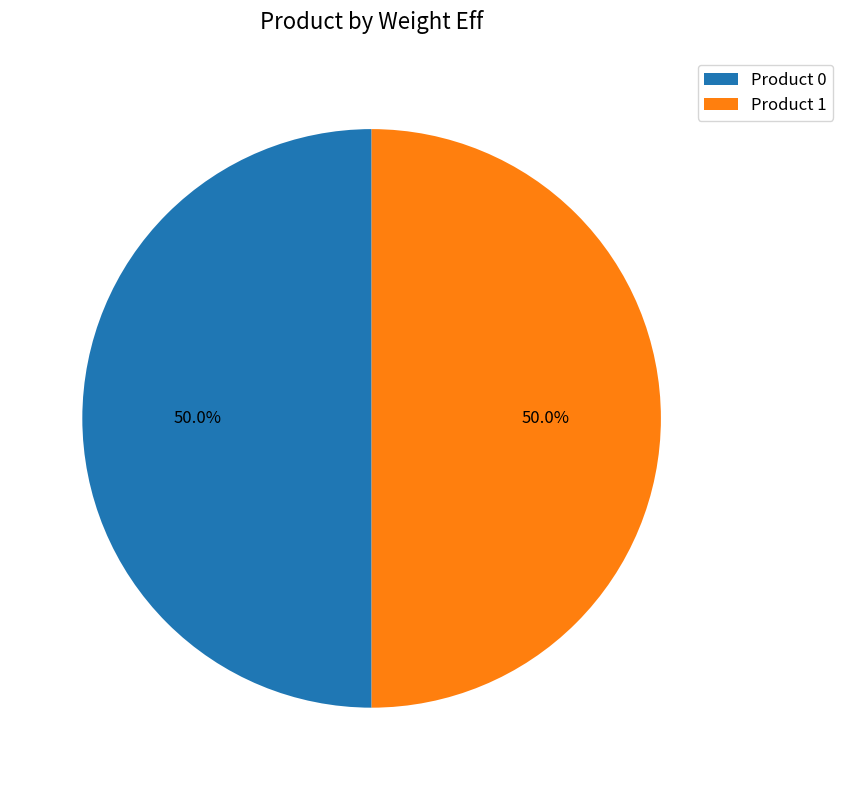

Approximately how many times larger is the value at Product 0 compared to Product 1?

1.0